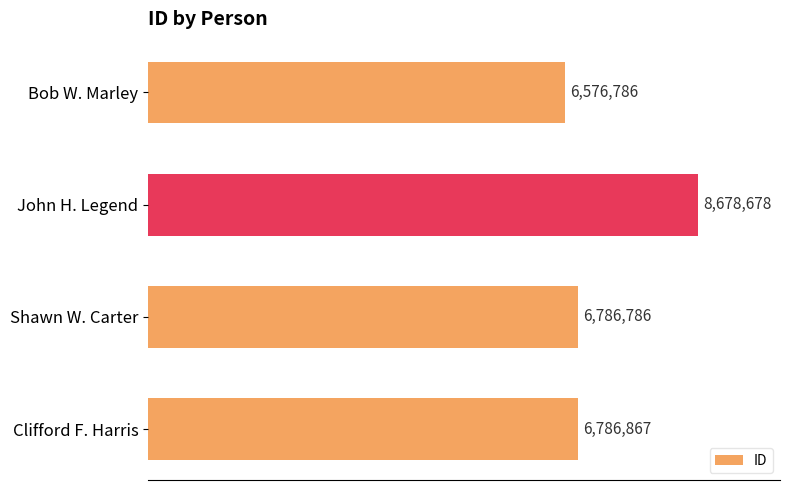

What is the average value?

7207279